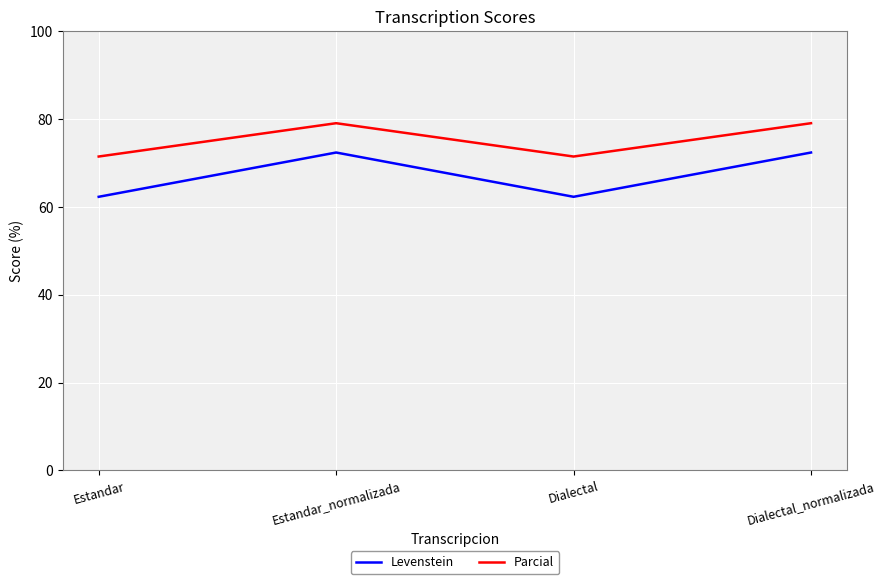

What are all the series names shown in the legend?

Levenstein, Parcial